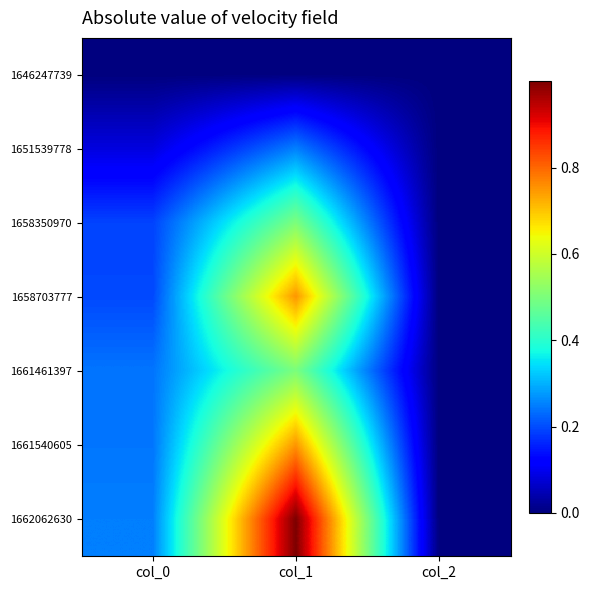

Reading left to right, transcribe all the data shown in this chart.

1646247739: col_0=0.0	col_1=0.0	col_2=0.0
1651539778: col_0=0.1	col_1=0.2	col_2=0.0
1658350970: col_0=0.2	col_1=0.5	col_2=0.0
1658703777: col_0=0.2	col_1=0.7	col_2=0.0
1661461397: col_0=0.2	col_1=0.5	col_2=0.0
1661540605: col_0=0.2	col_1=0.7	col_2=0.0
1662062630: col_0=0.2	col_1=1.0	col_2=0.0